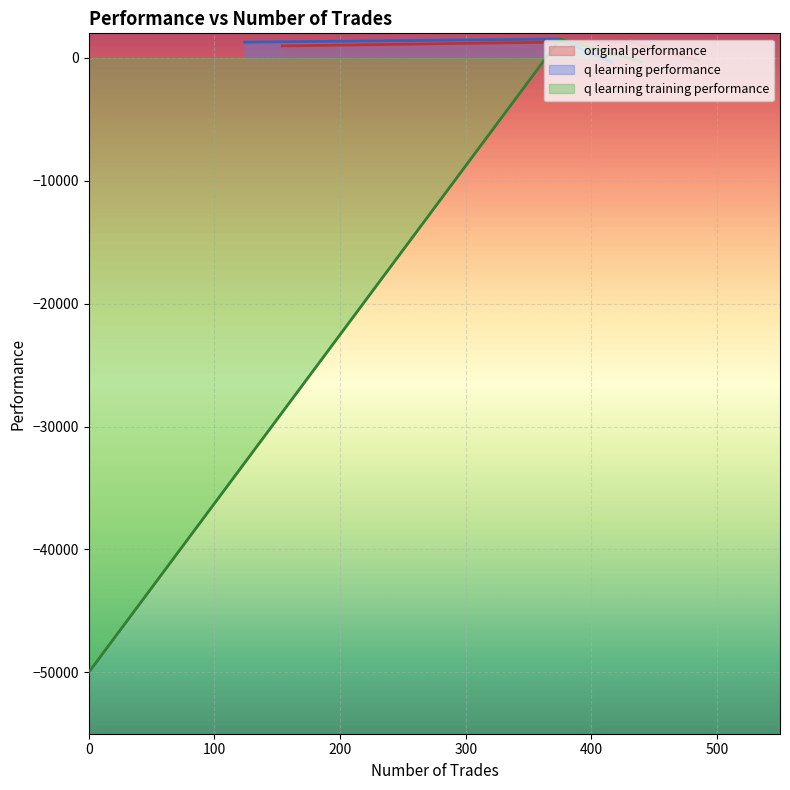

Count the number of data series in this chart.

3